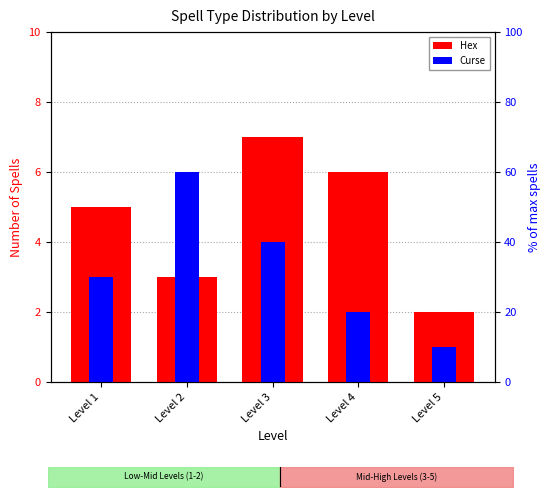

List the series in order of their peak value, lowest first.

Curse, Hex